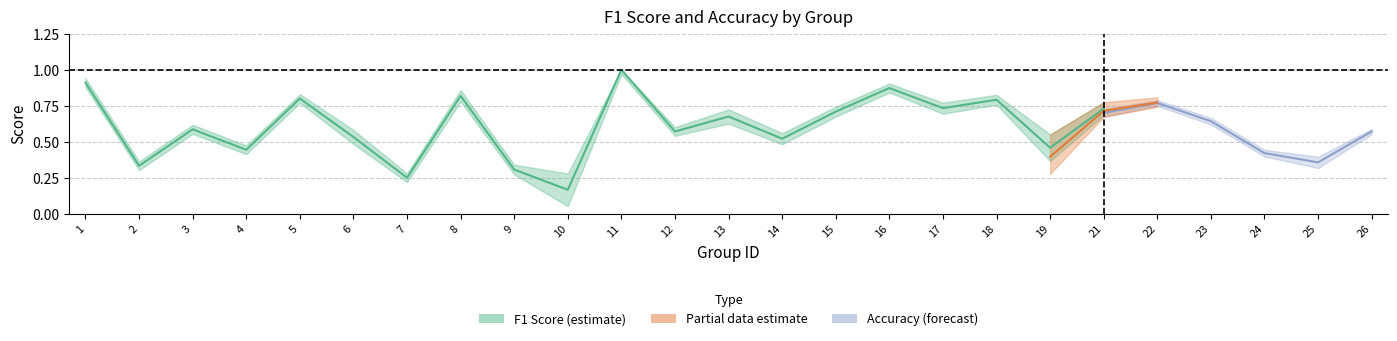

Is the value of f1 at 17 greater than the value of accuracy at 17?

No